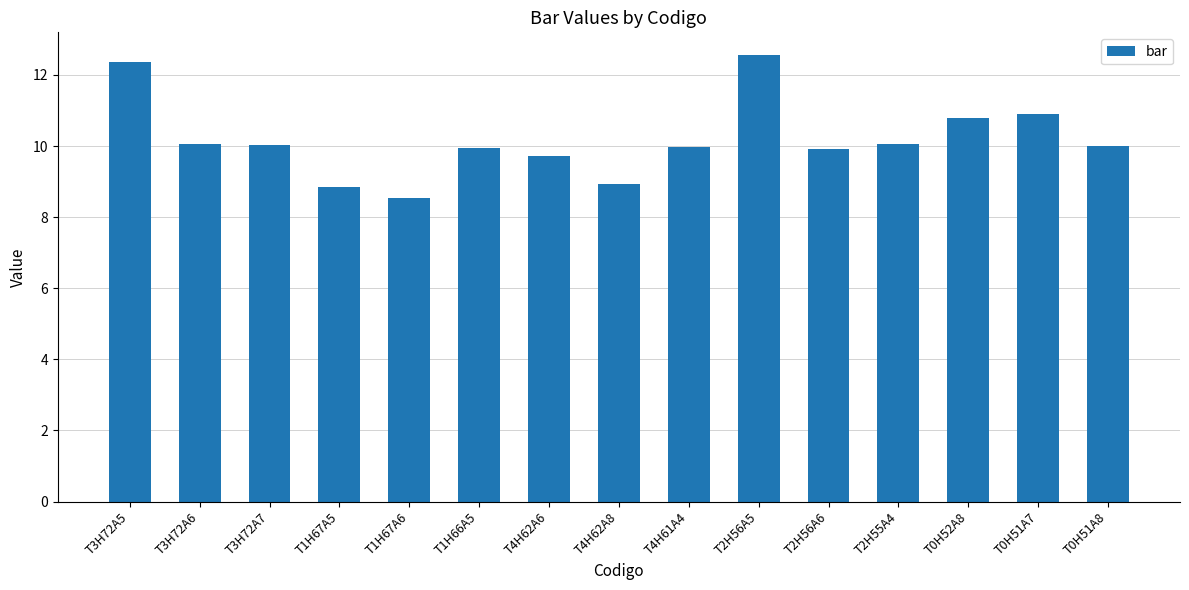

What is the maximum value shown in the chart?

12.6